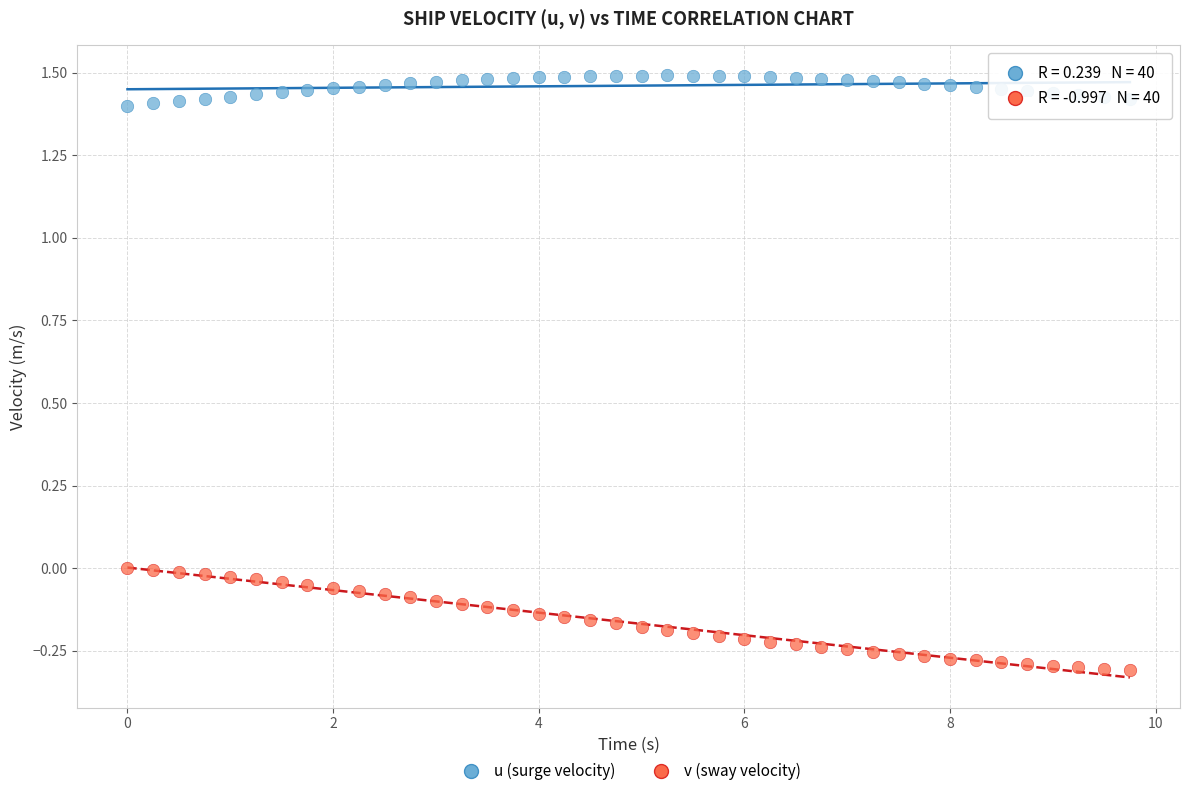

Across all data points, what is the range of Y values (max minus min)?

1.8